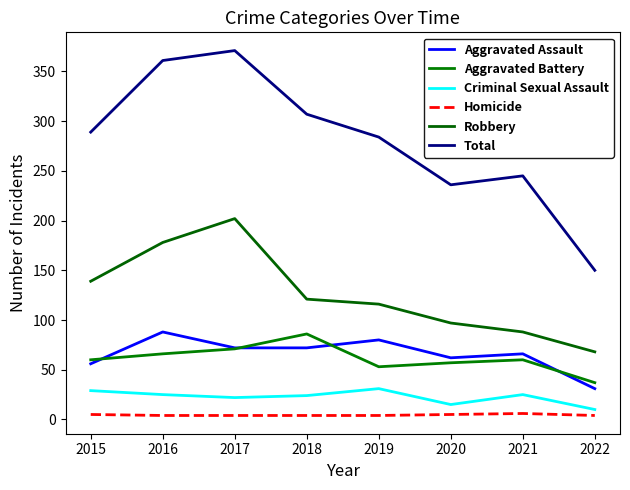

What is the maximum value shown in the chart?

371